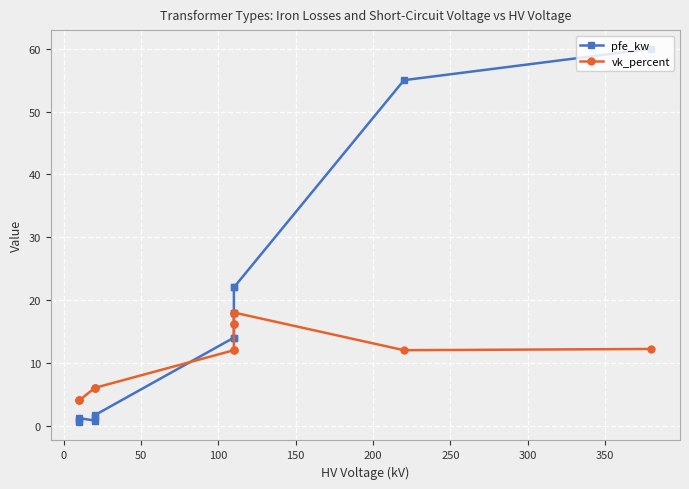

What are all the series names shown in the legend?

pfe_kw, vk_percent